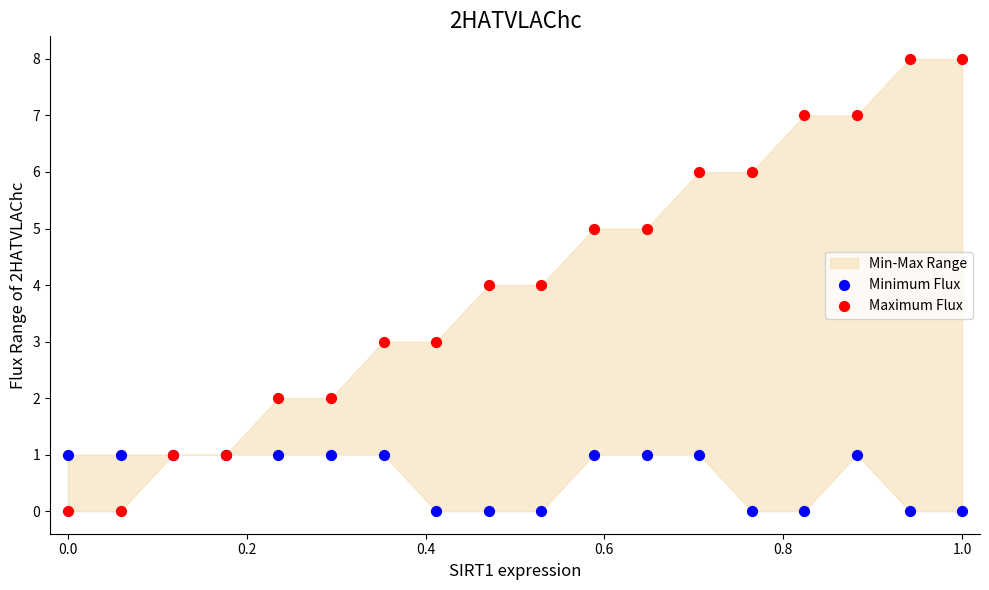

Which series reaches the maximum Y coordinate?

Maximum Flux